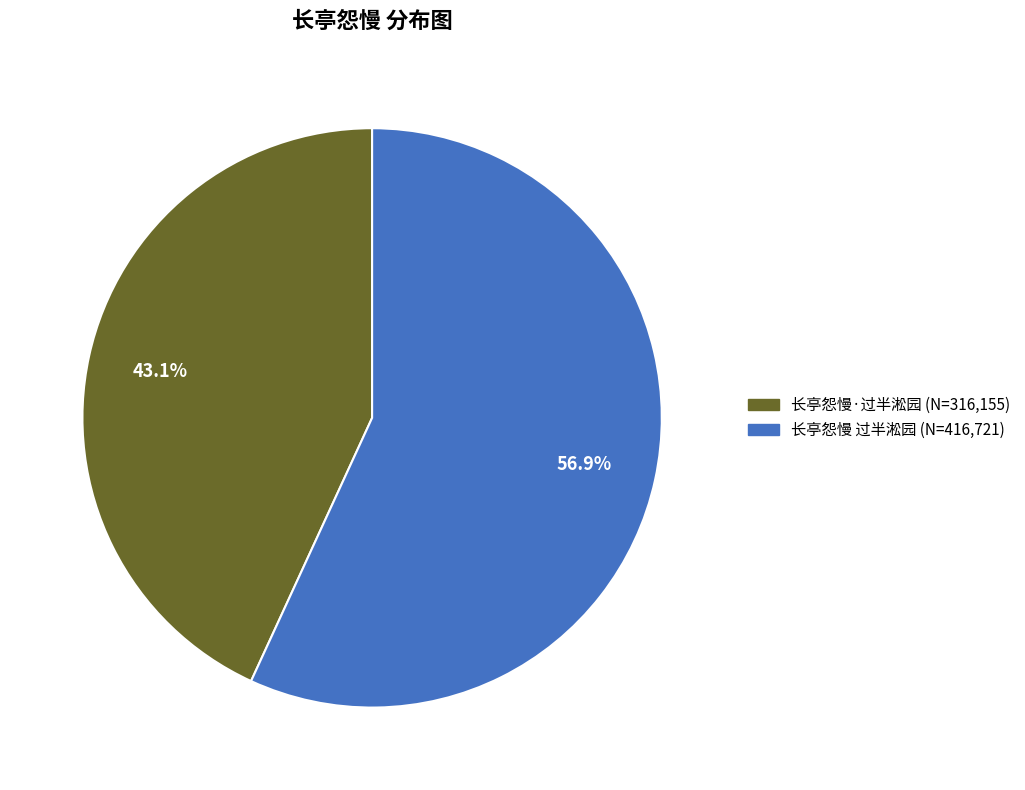

Rank the categories by value from lowest to highest.

长亭怨慢·过半淞园, 长亭怨慢 过半淞园